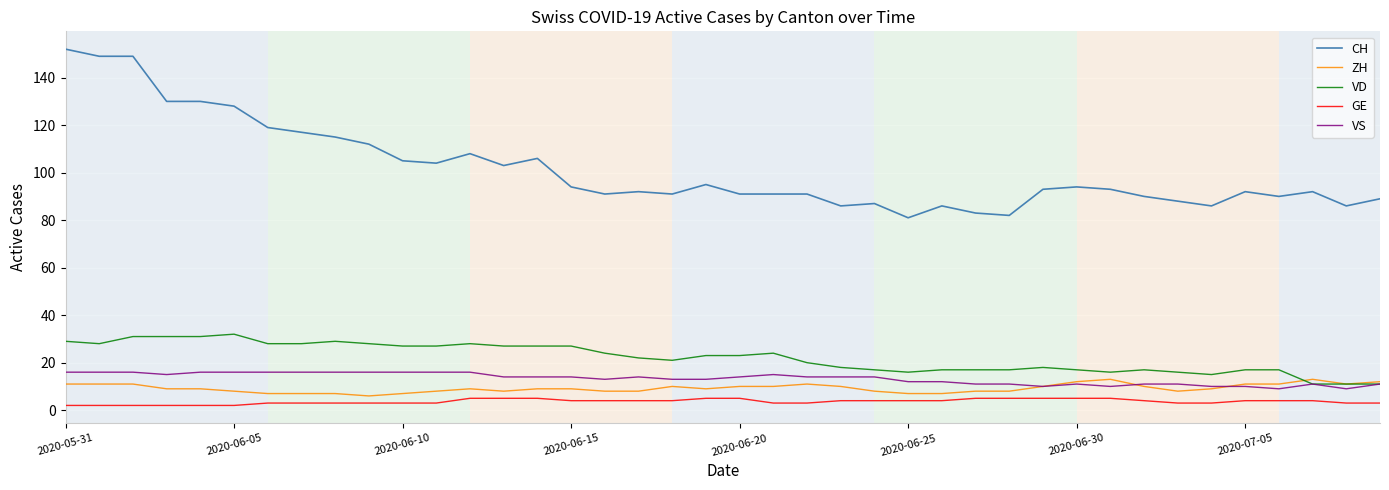

What are all the series names shown in the legend?

CH, ZH, VD, GE, VS